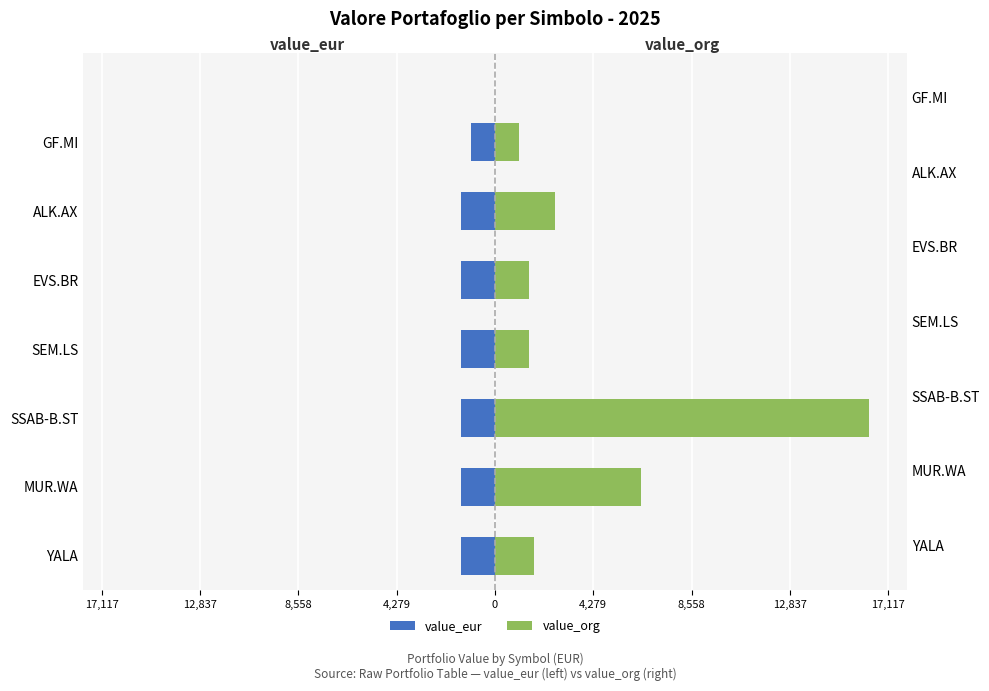

What is the difference between the second highest and second lowest values in the value_eur series?

28.4